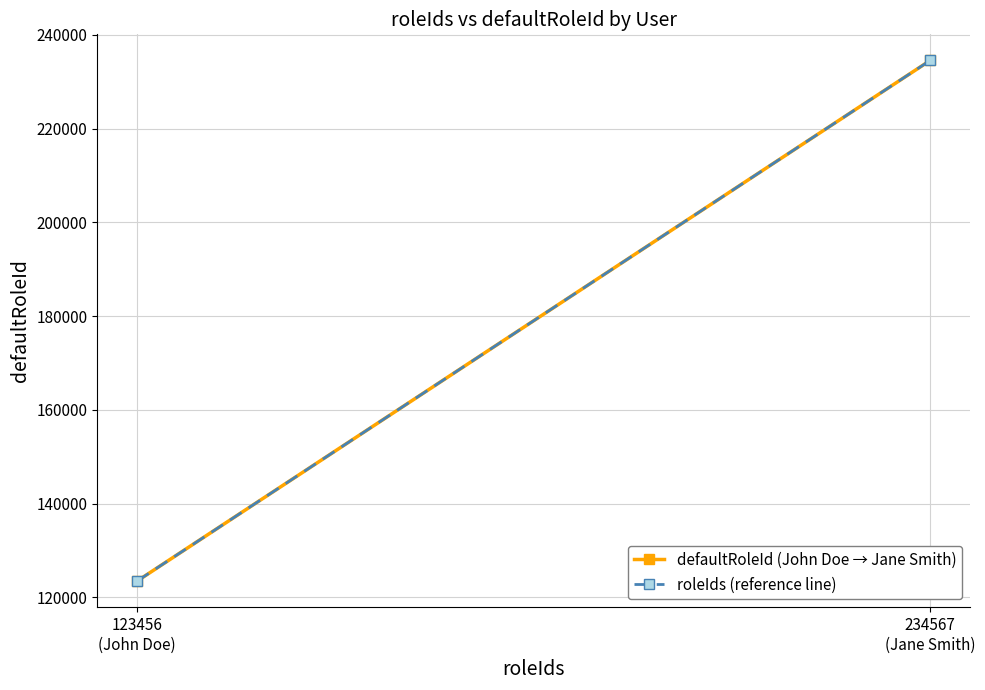

At which label does roleIds (reference line) reach its minimum?

123456
(John Doe)